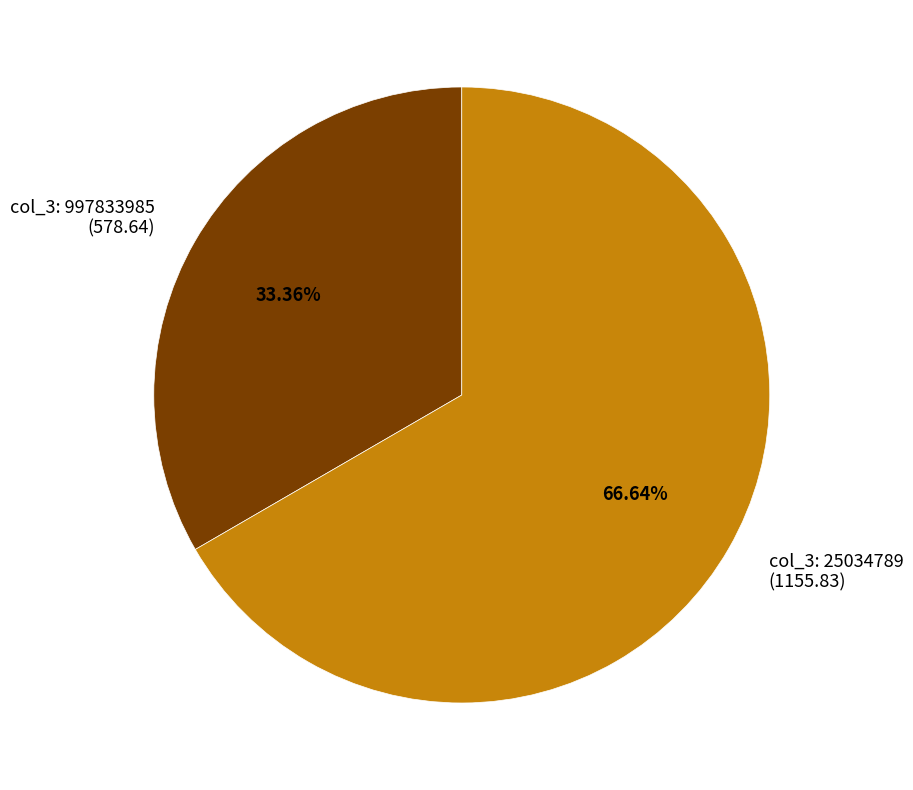

Rank the categories by value from lowest to highest.

col_3: 997833985 (578.64), col_3: 25034789 (1155.83)